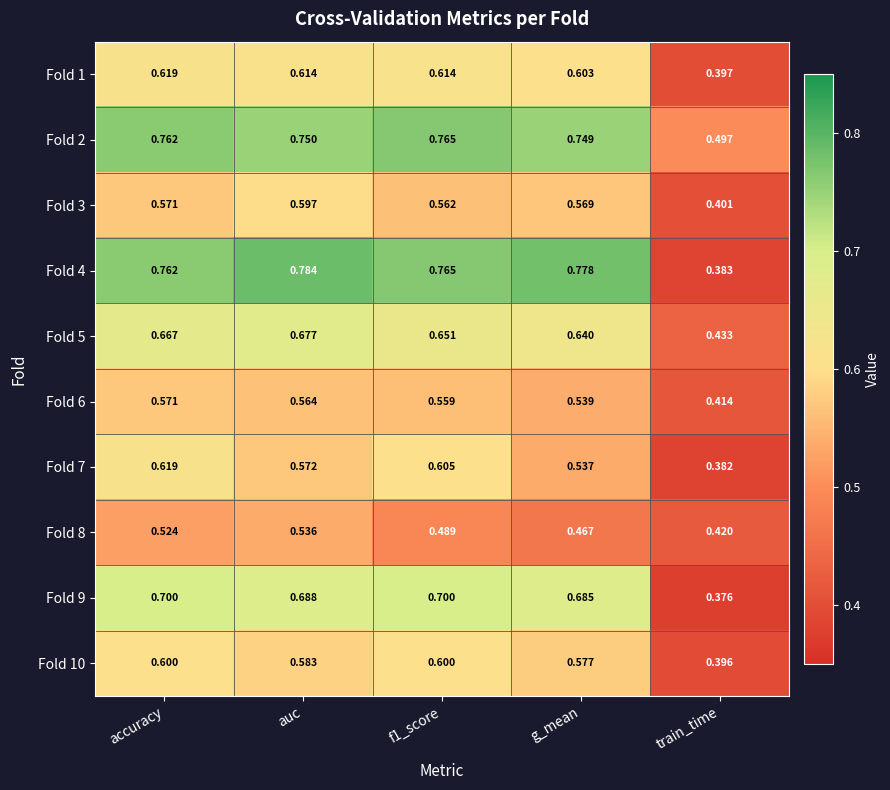

Count the number of data series in this chart.

10